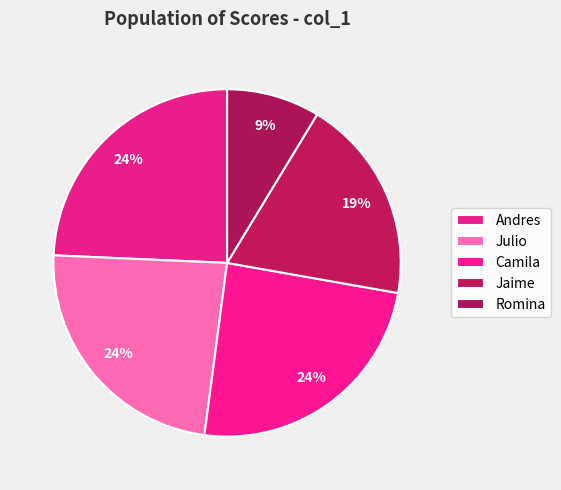

What is the ratio of the value at Romina to the value at Julio?

0.4